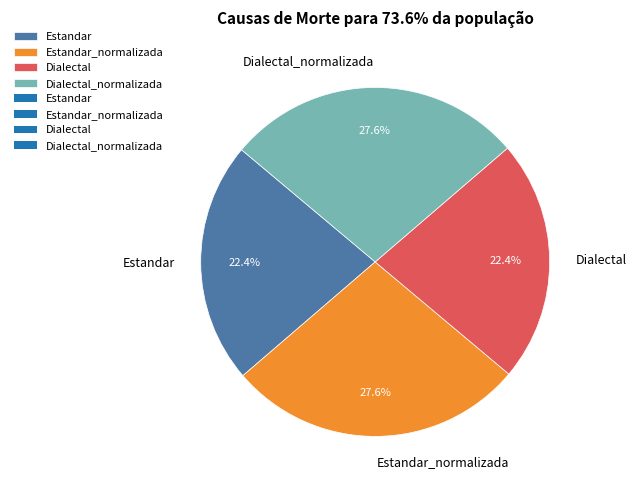

Combined, do Estandar_normalizada and Dialectal_normalizada account for over 50%?

Yes